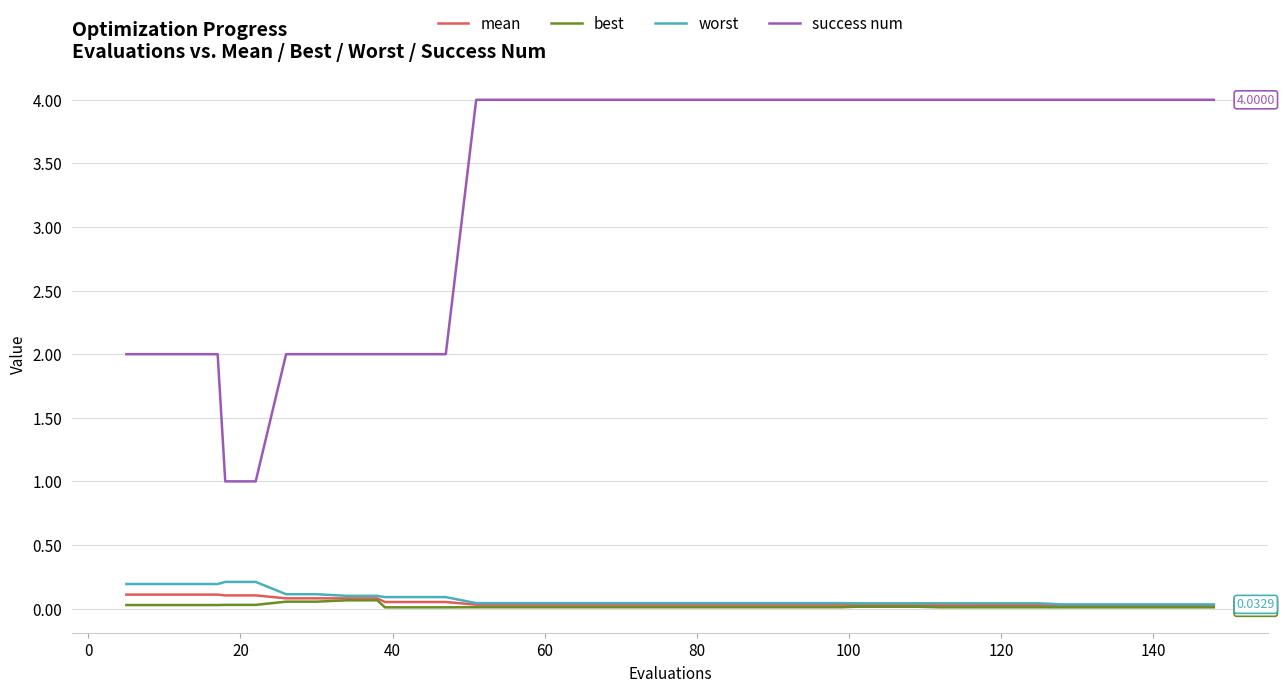

True or false: success num and worst cross at least once.

False